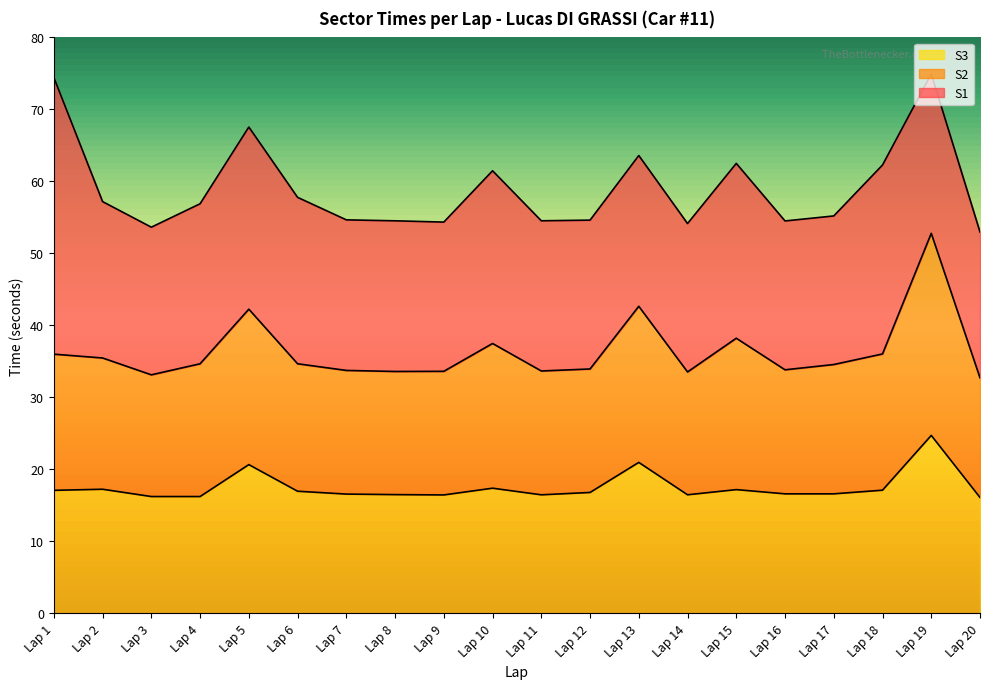

True or false: S2 and S3 cross at least once.

False